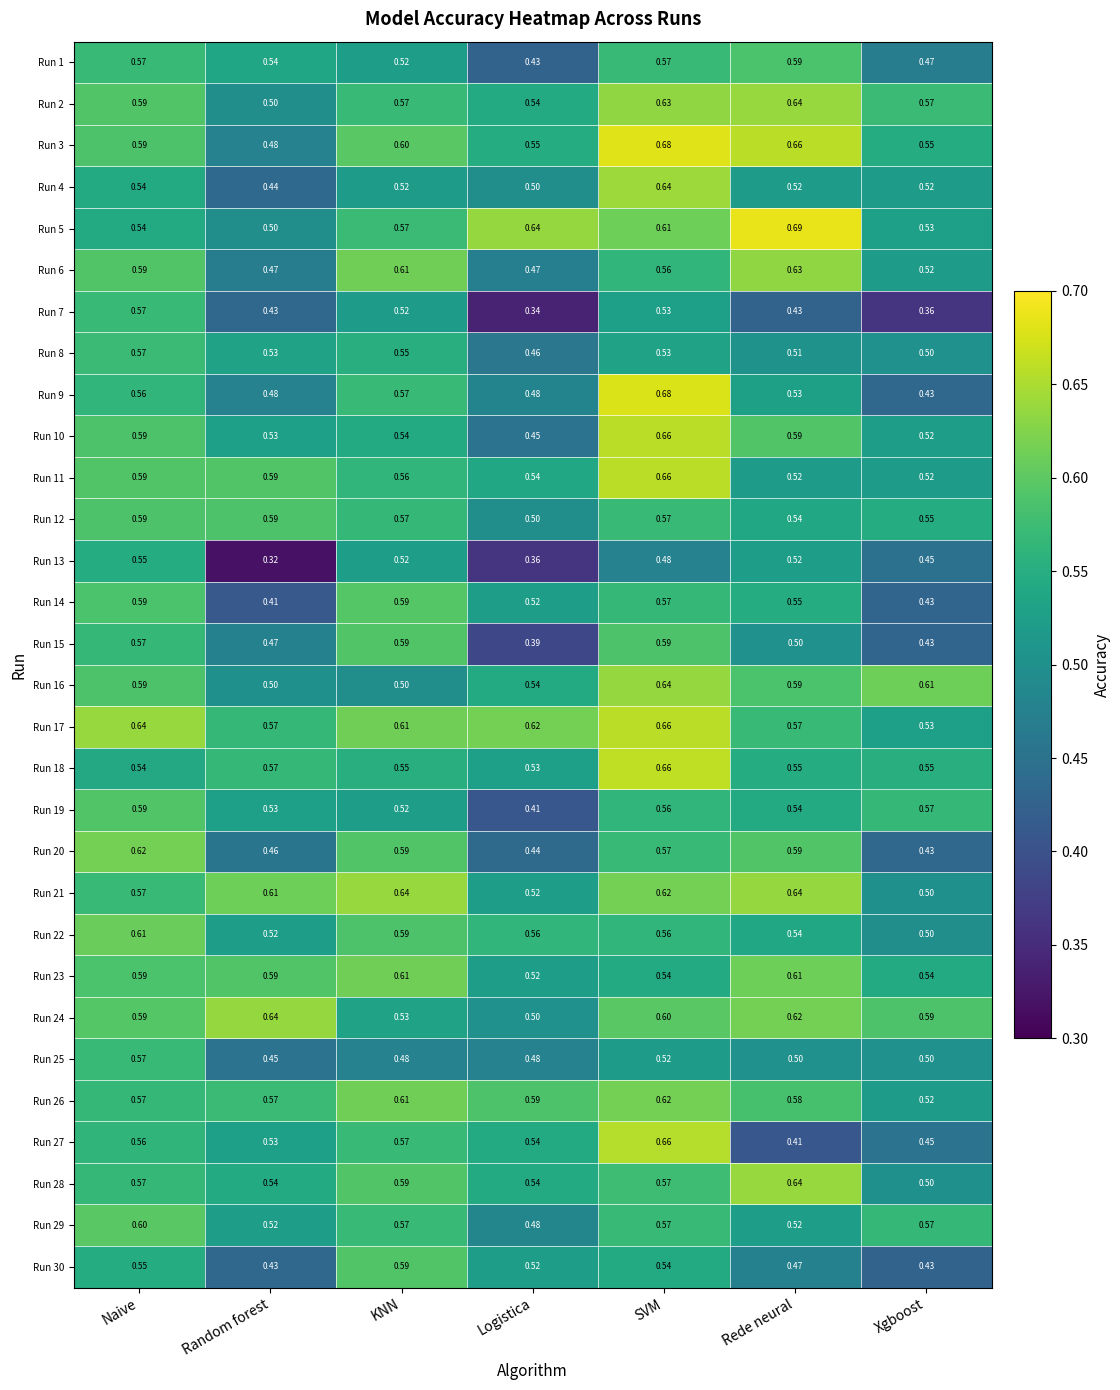

Which series changed the most between Logistica and SVM?

Run 10